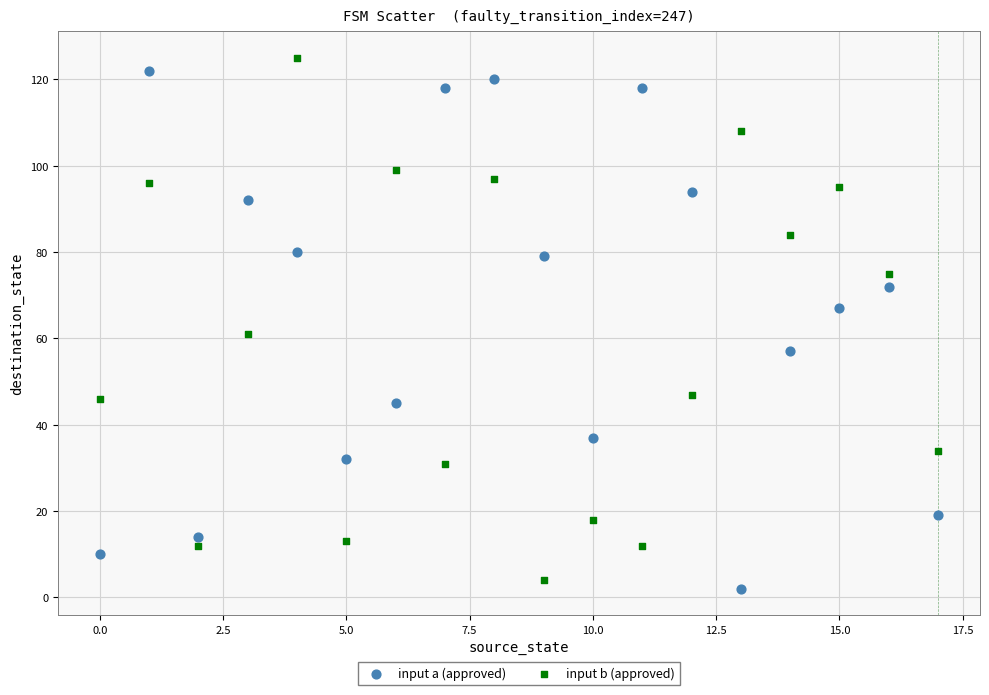

Across all data points, what is the range of Y values (max minus min)?

123